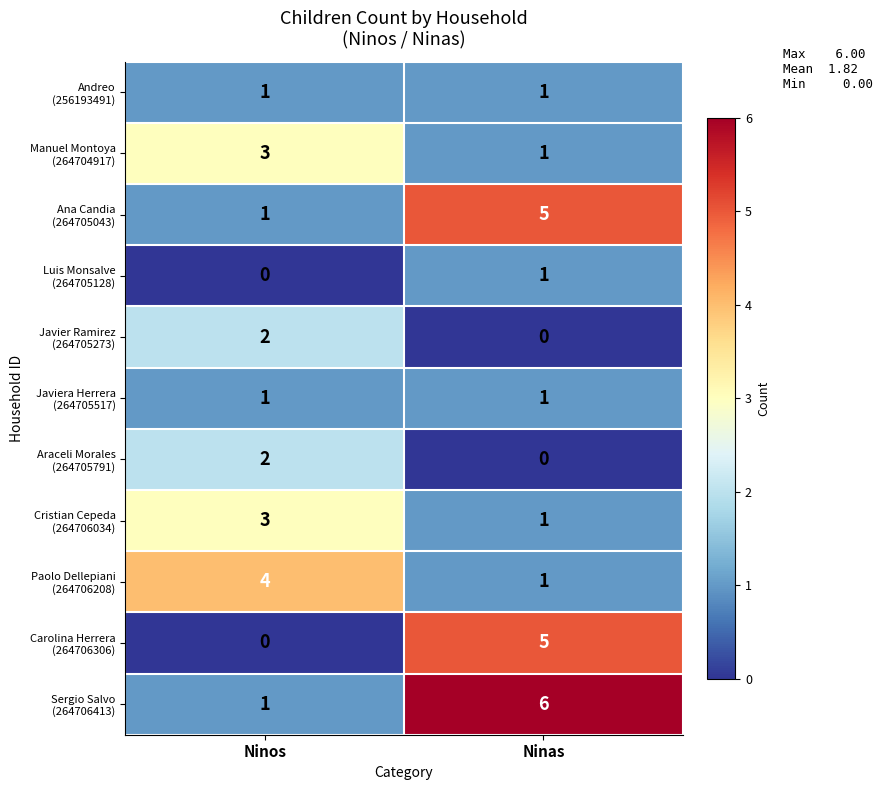

What is the difference between the highest and lowest values at Ninos?

4